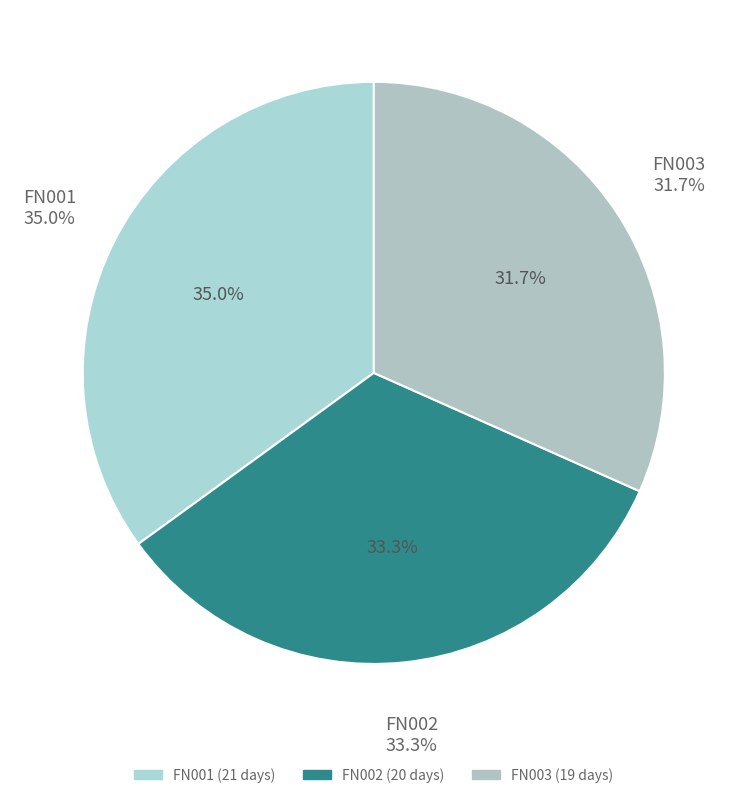

To the nearest percent, what is the difference between the largest and smallest slice percentages?

3%